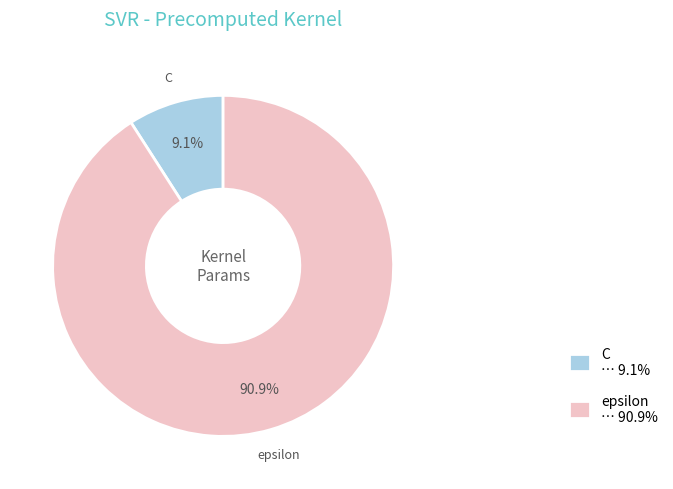

Which category has the biggest portion of the pie?

epsilon